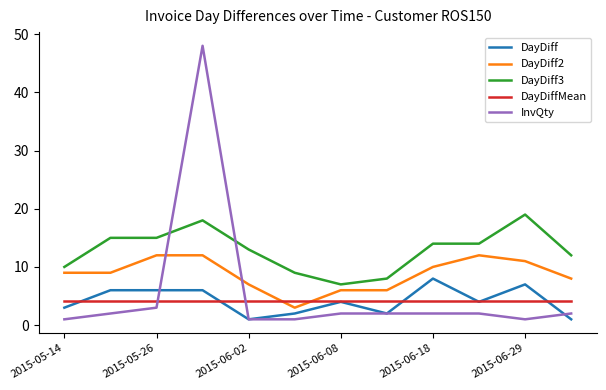

Which series has the largest range (max minus min)?

InvQty